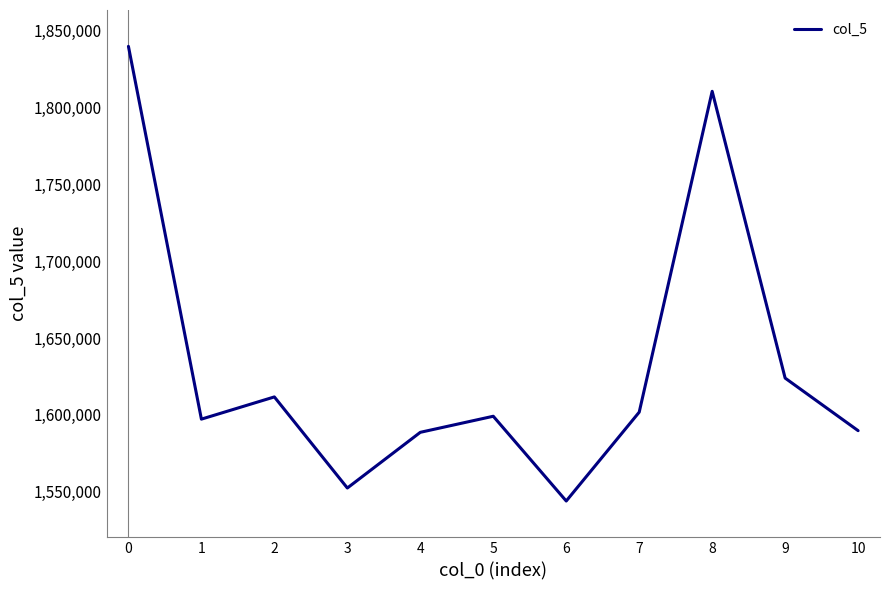

What is the sum of the values at 4 and 0?

3428542